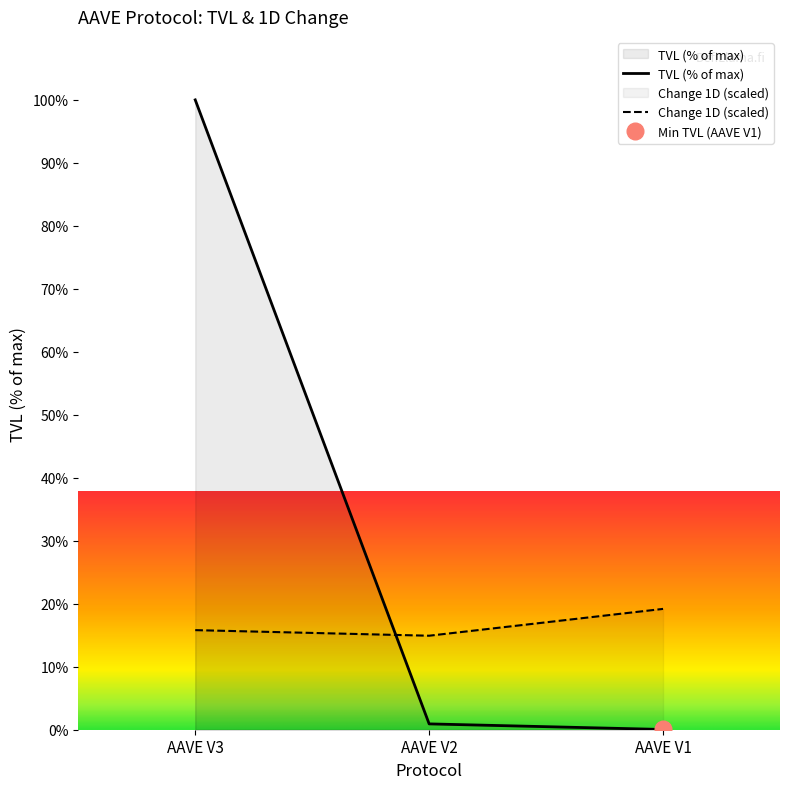

List the series in order of their overall mean, highest first.

TVL (Billion USD), Change 1D (%)